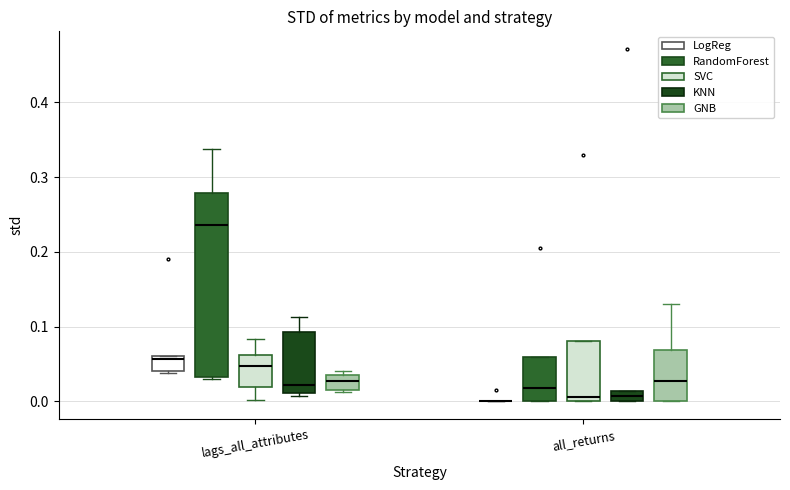

Comparing the boxes themselves (not the whiskers), which one is the tallest?

lags_all_attributes (RandomForest)